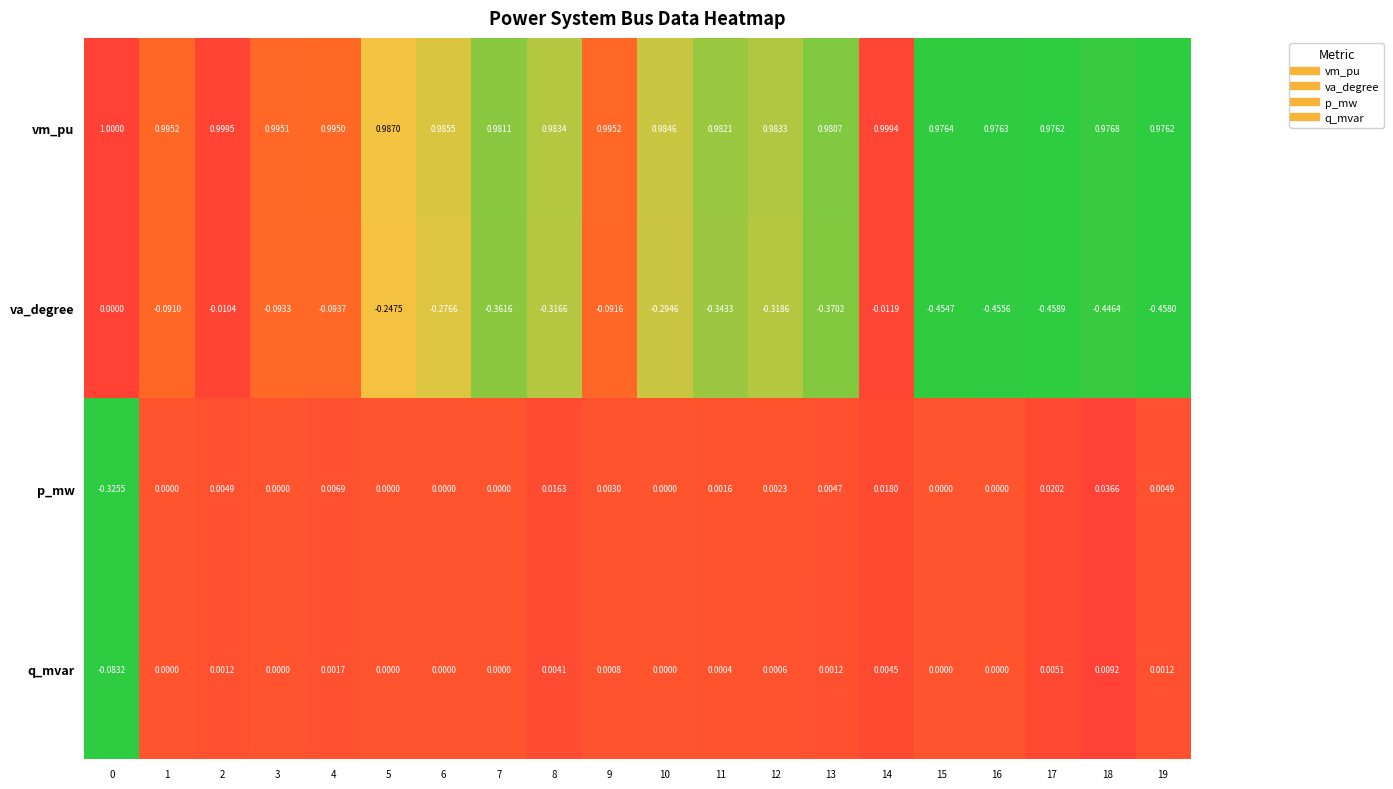

Which series changed the most between 3 and 8?

va_degree